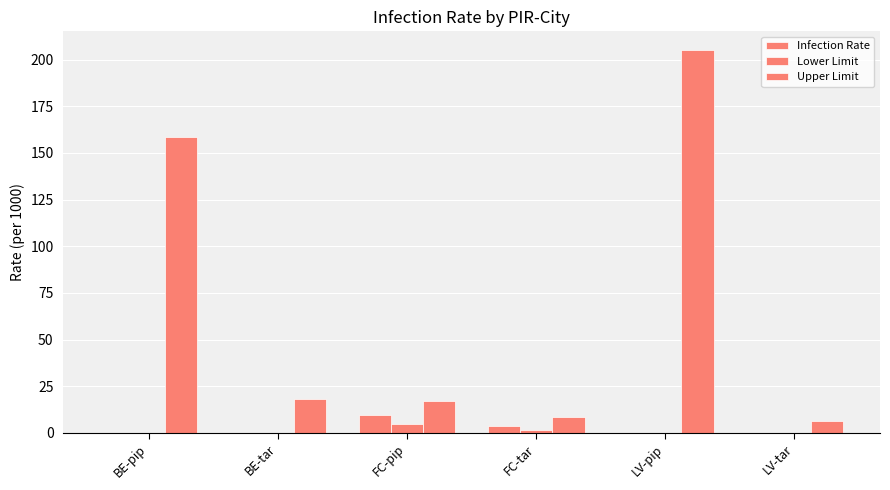

Count the number of categories in the chart.

6